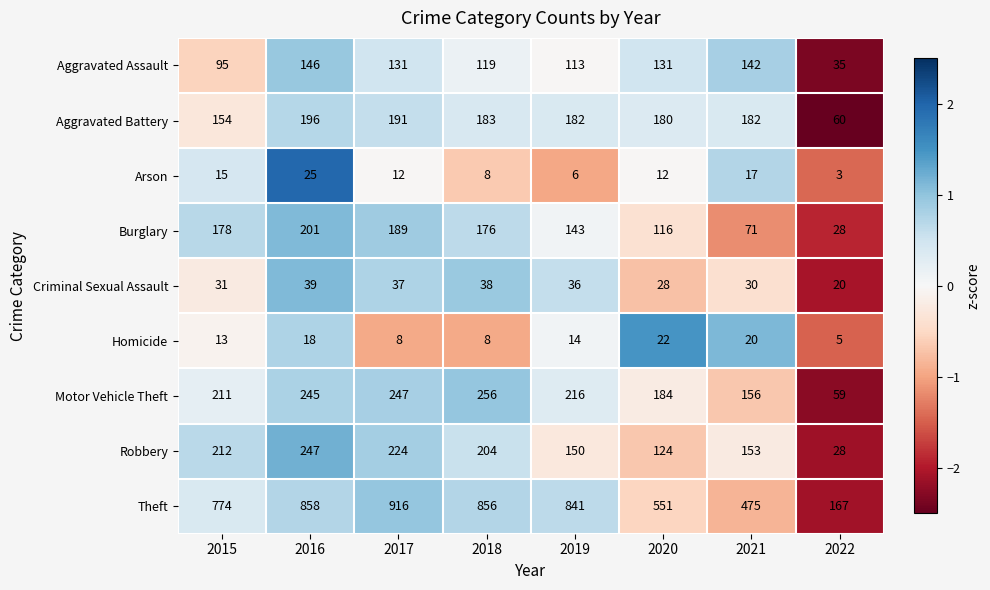

Which series changed the most between 2017 and 2021?

Theft